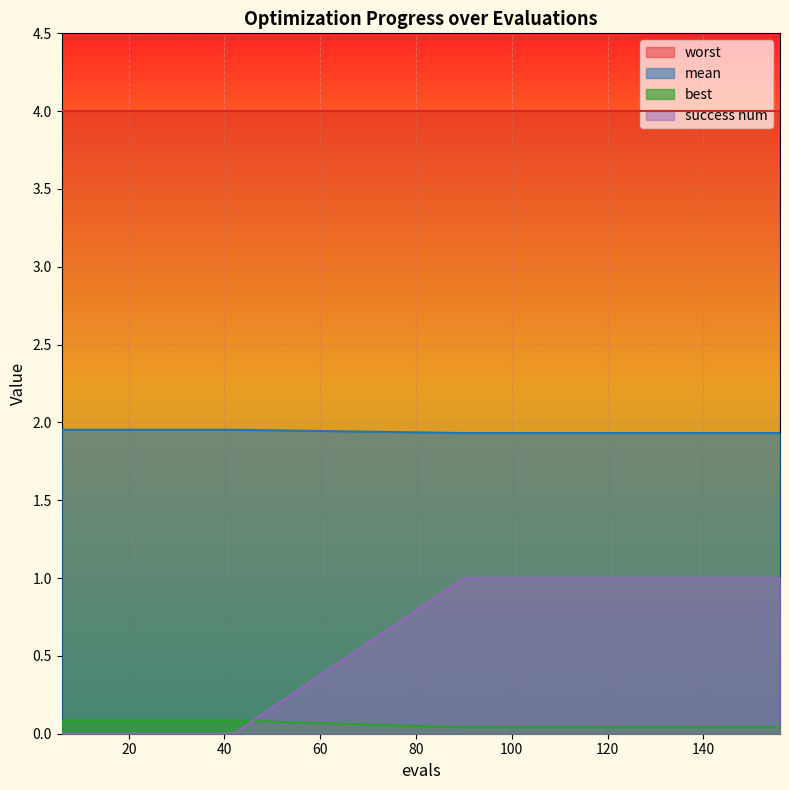

How many lines are shown in the chart?

4